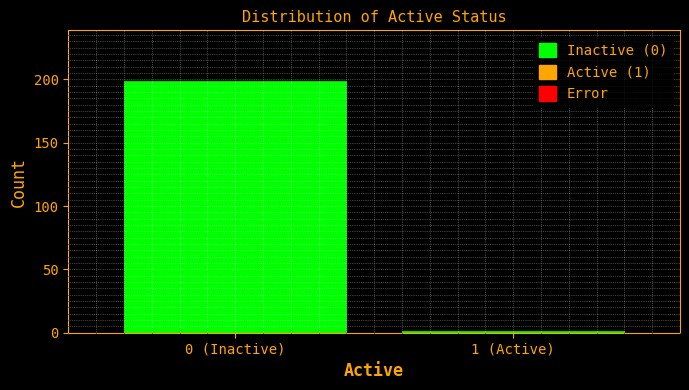

Reading right to left, extract all data points from this chart.

1	199